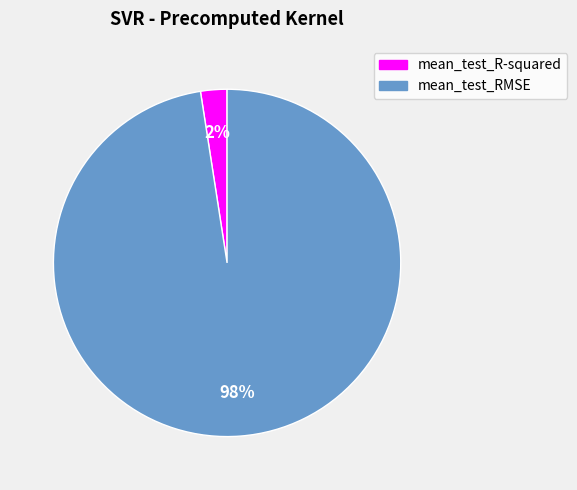

What is the largest slice in the pie chart?

mean_test_RMSE